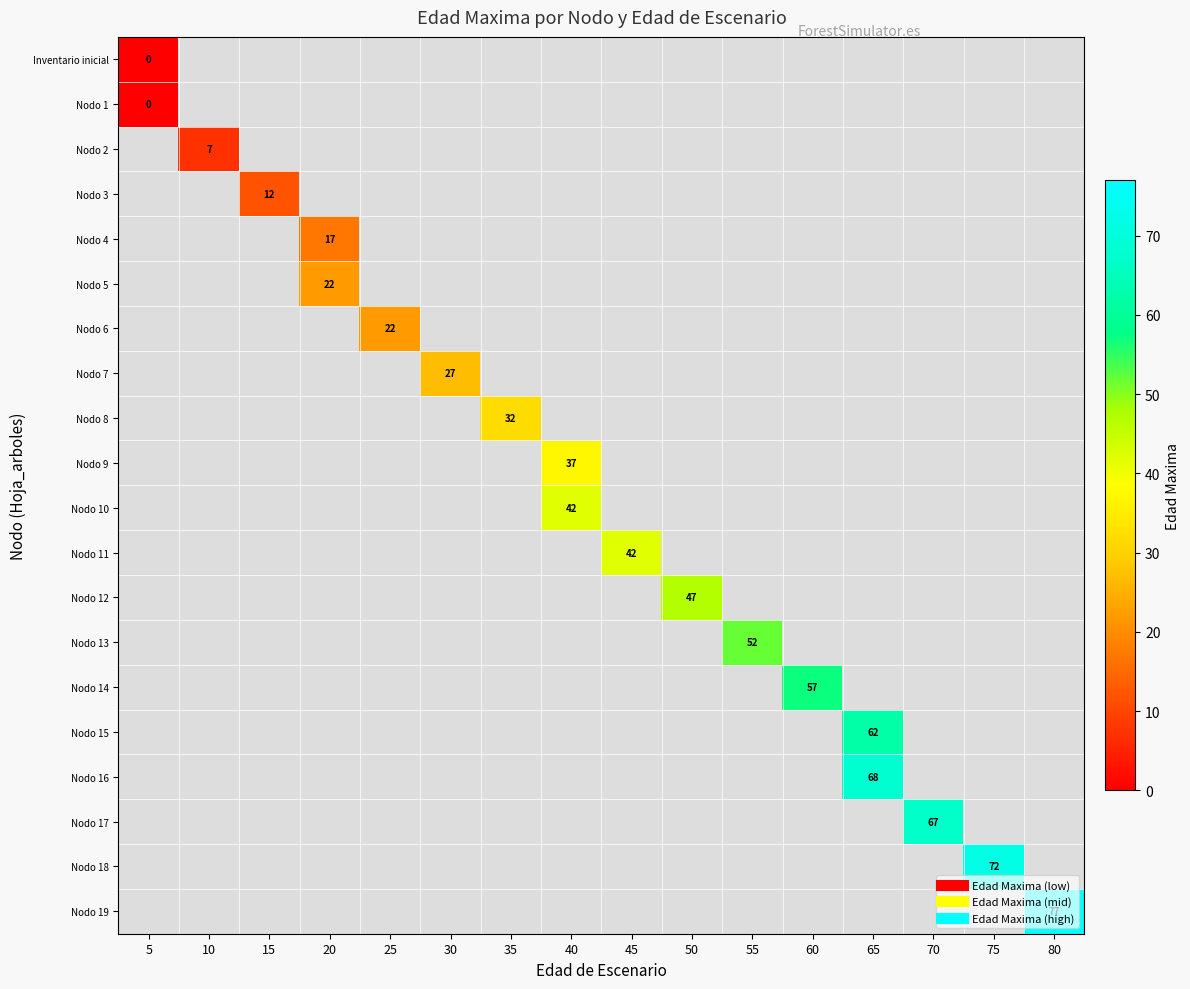

Which category has the highest value in the row_0 series?

5